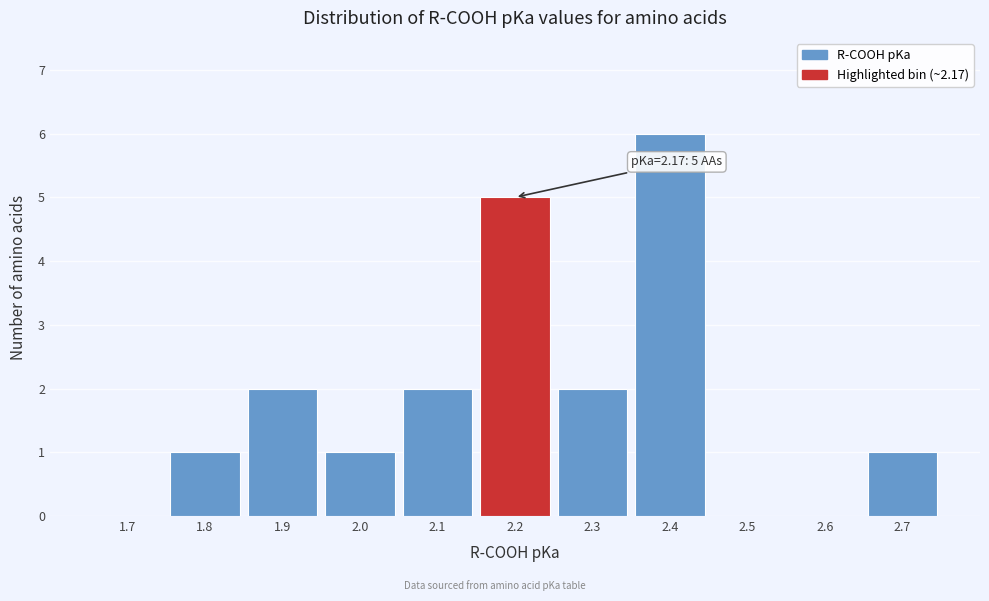

Reading left to right, what are all the values shown in this chart?

1.7=0	1.8=1	1.9=2	2.0=1	2.1=2	2.2=5	2.3=2	2.4=6	2.5=0	2.6=0	2.7=1